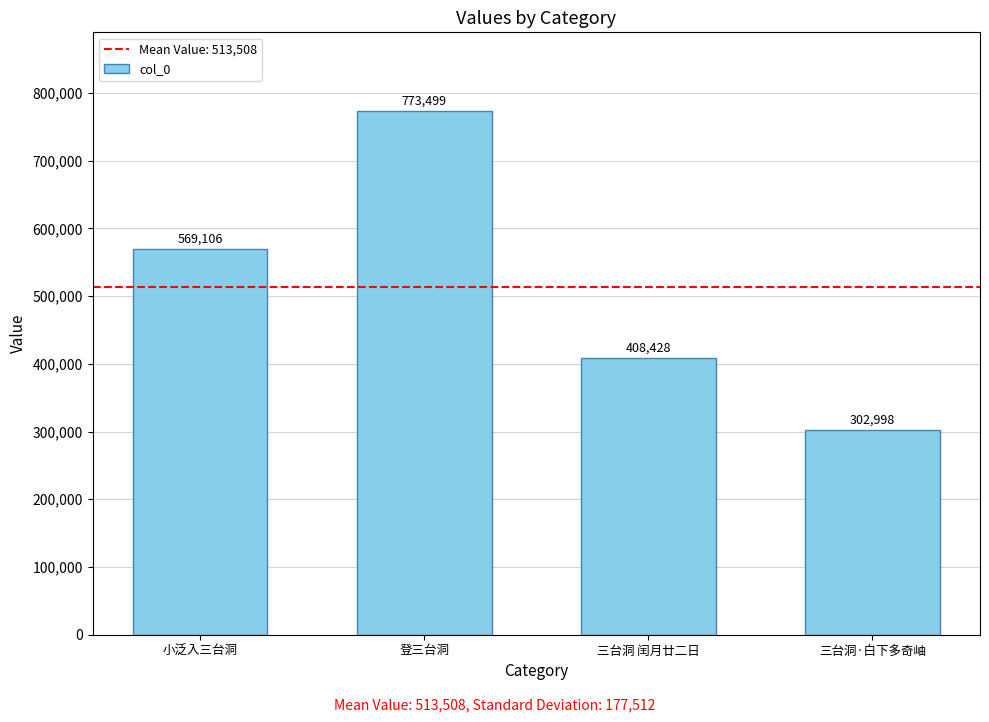

How many categories are shown in the chart?

4